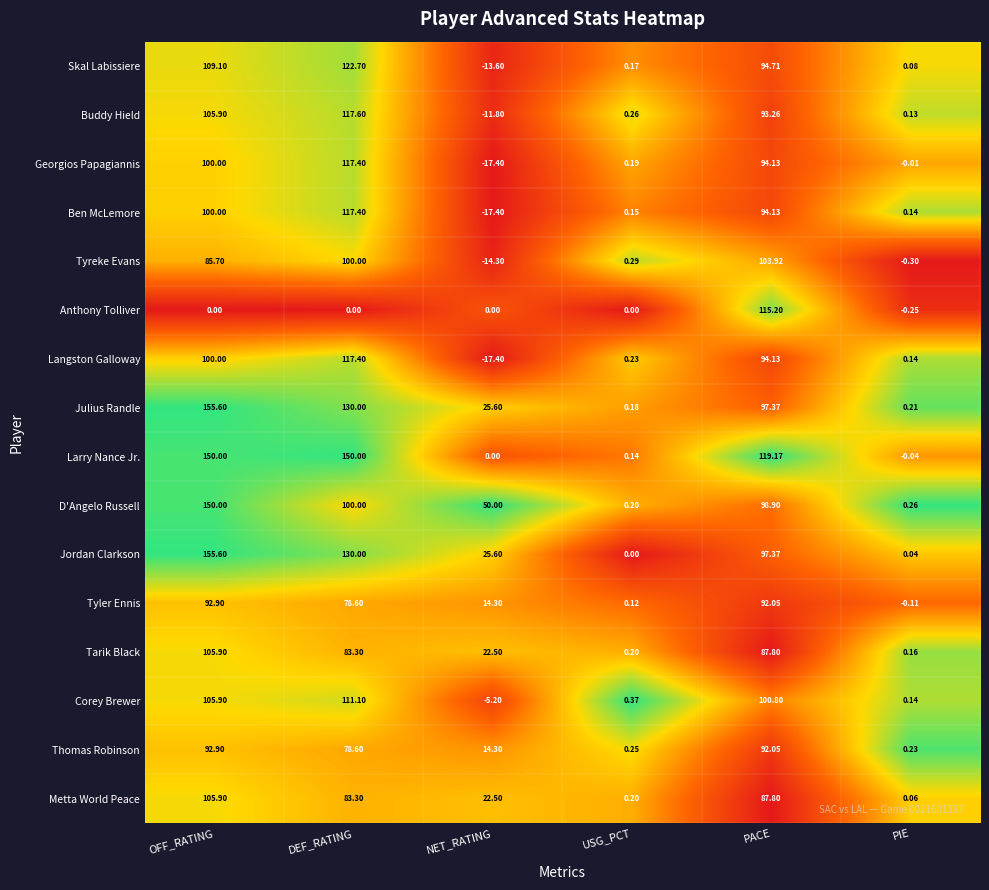

Between OFF_RATING and PIE, which series saw the biggest shift?

Jordan Clarkson